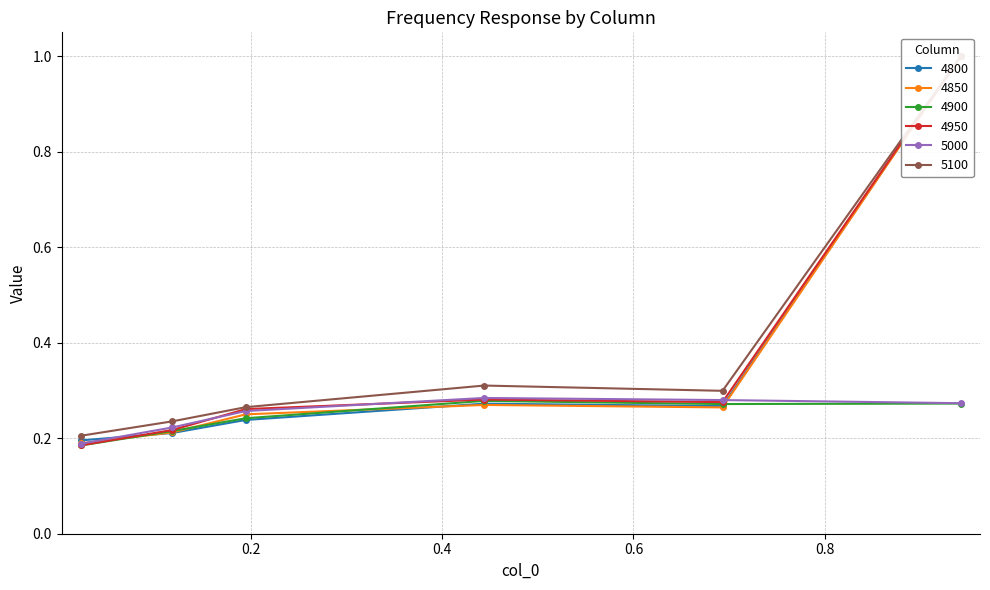

At how many categories does at least one series exceed 0?

6